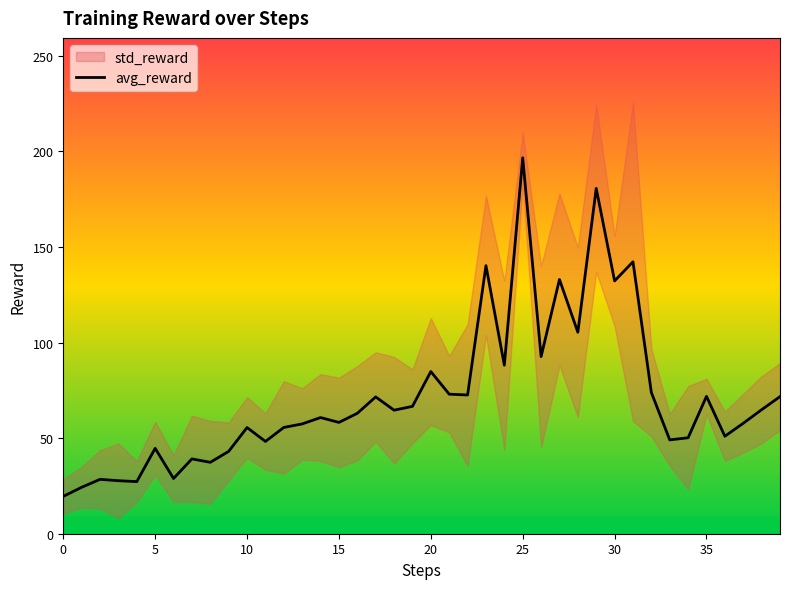

Does the chart have visible grid lines?

No